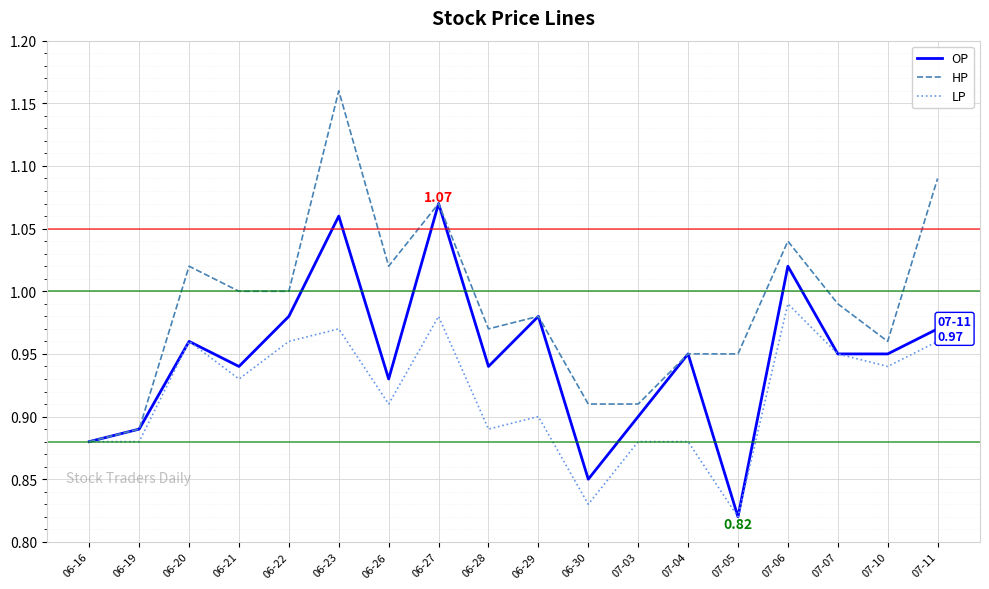

What is the total value across all series at 06-27?

3.1